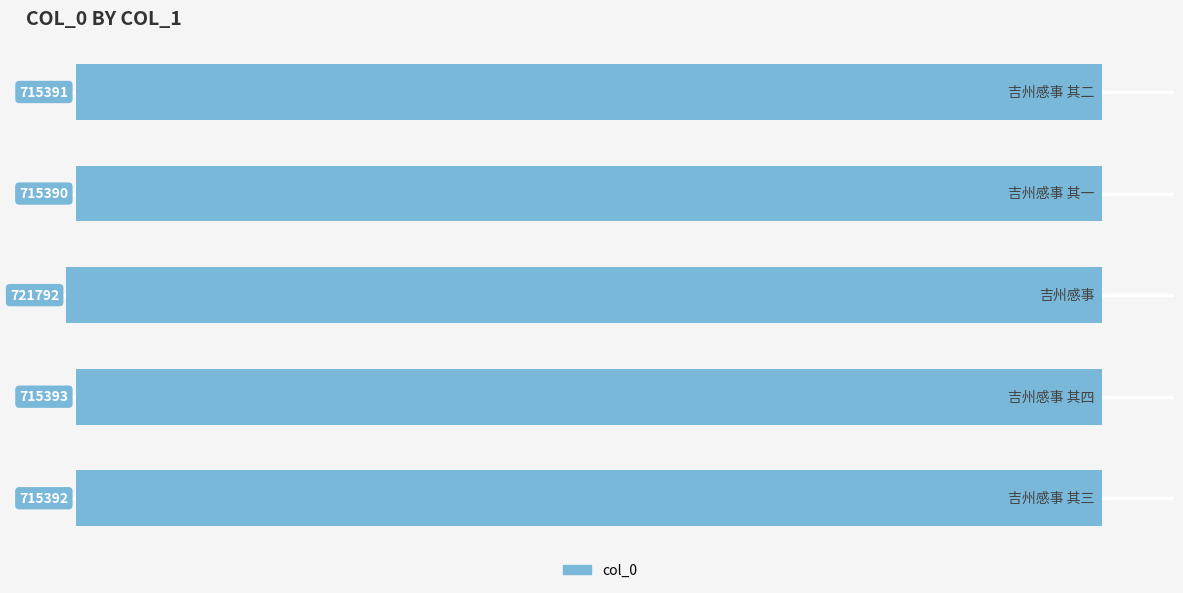

How many bars are there in total?

5